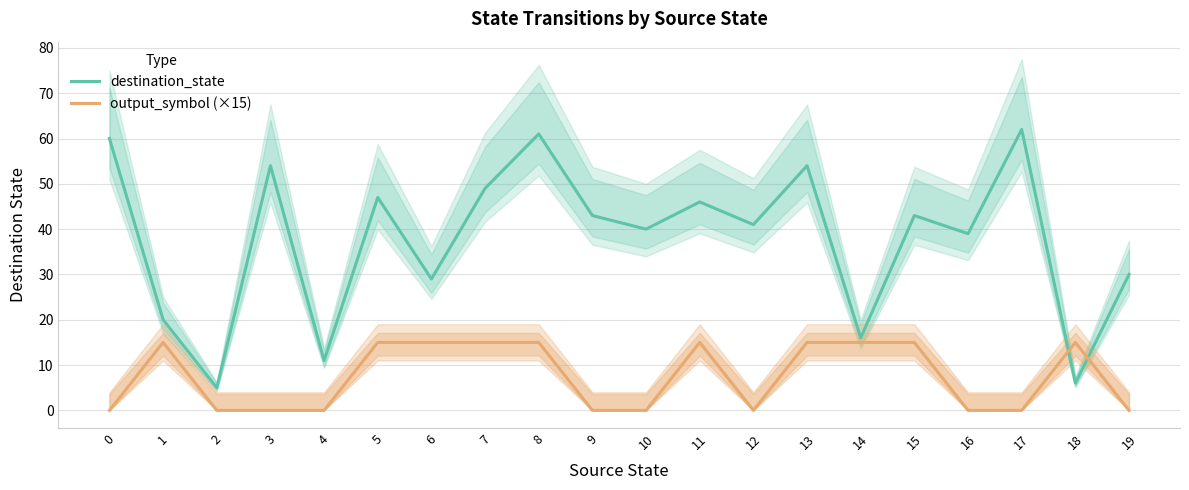

Which series has the largest range (max minus min)?

destination_state